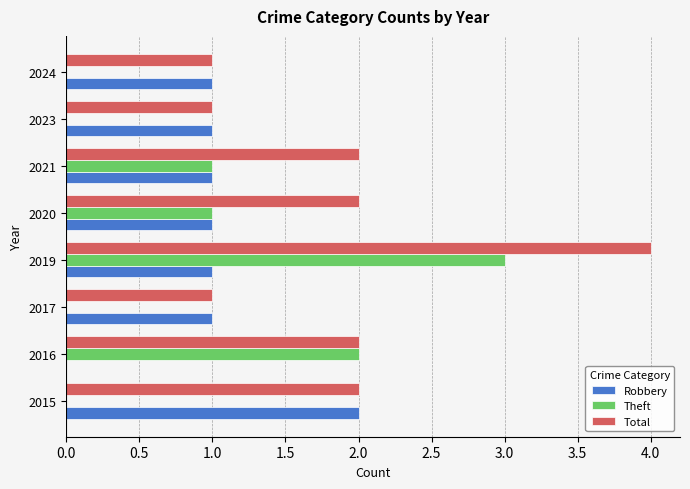

What are all the series names shown in the legend?

Robbery, Theft, Total